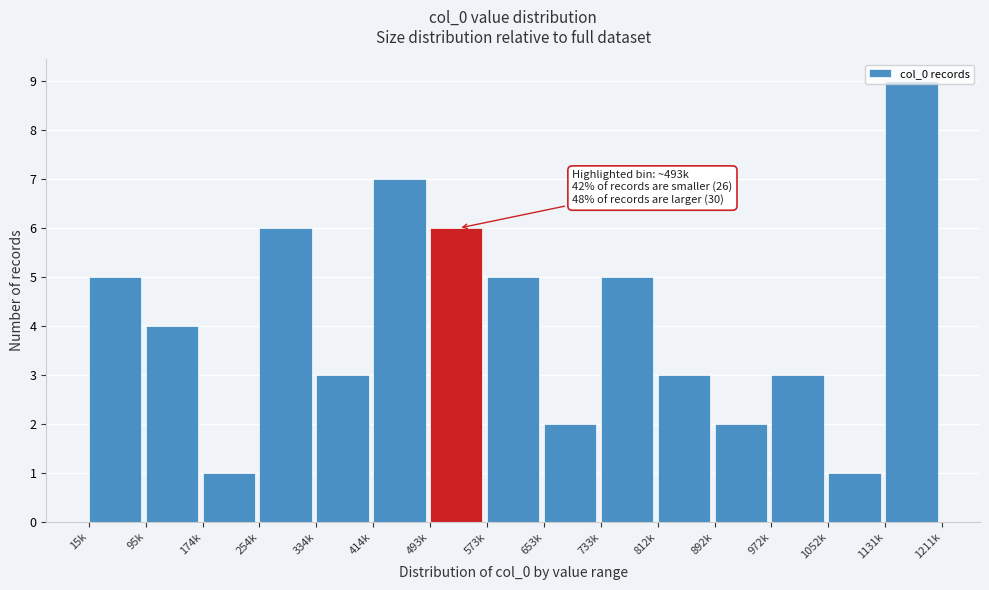

What is the label of the 3rd bar from the right?

972k